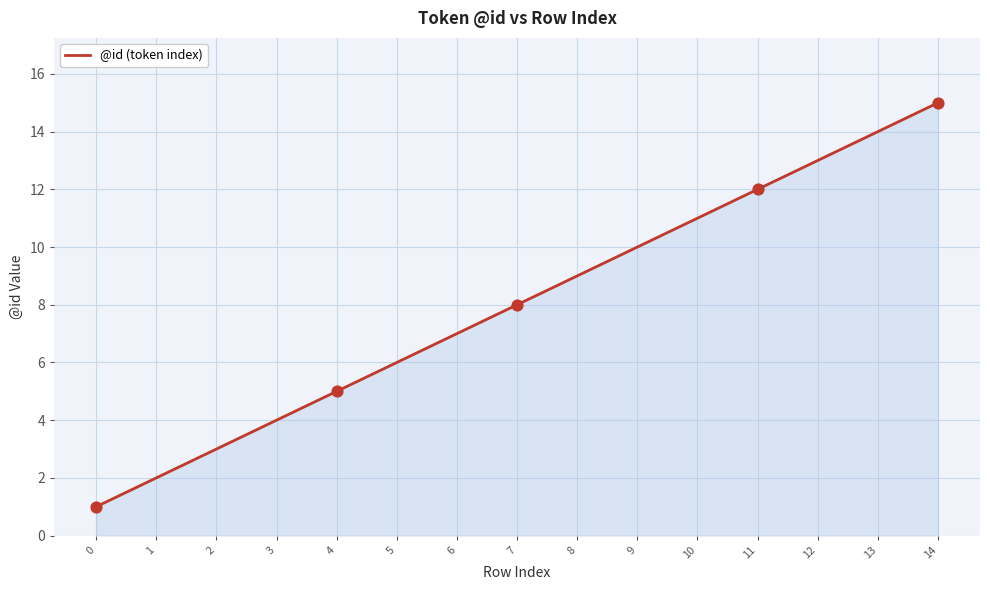

What is the change in value from 10 to 11?

+1